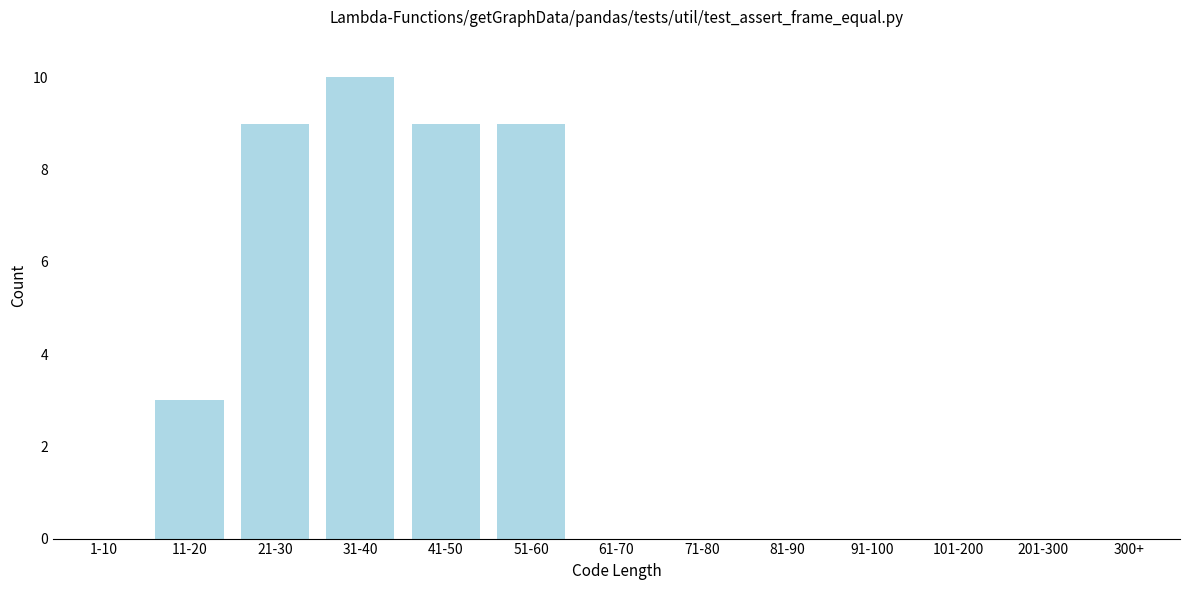

Reading right to left, what are all the values shown in this chart?

300+=0	201-300=0	101-200=0	91-100=0	81-90=0	71-80=0	61-70=0	51-60=9	41-50=9	31-40=10	21-30=9	11-20=3	1-10=0